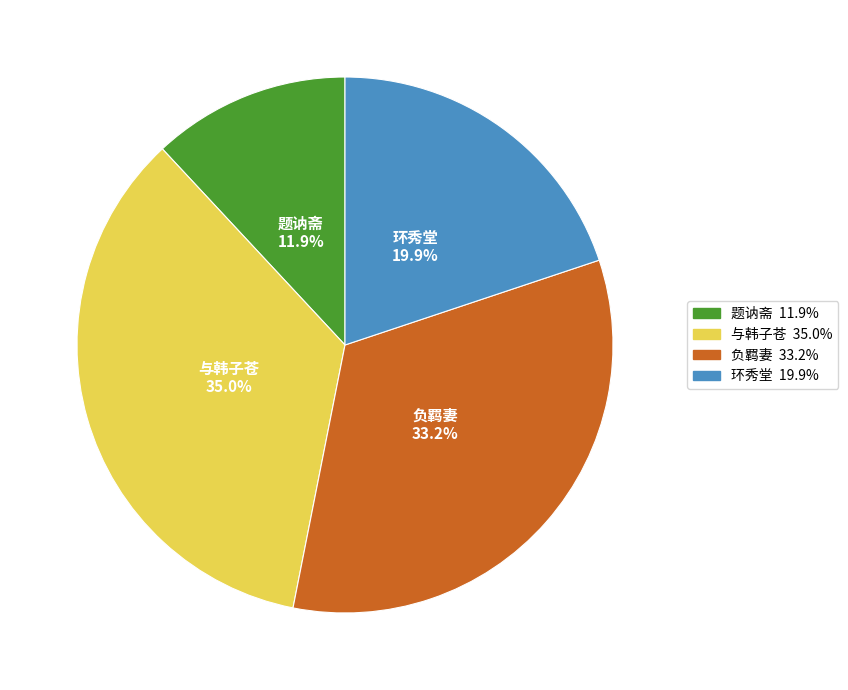

Does any single category account for the majority?

No